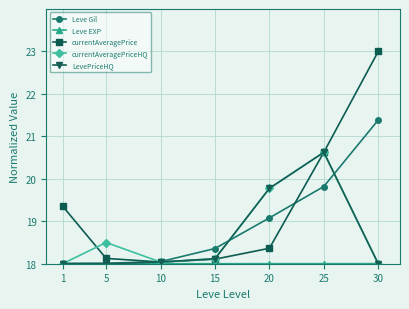

Between 5 and 10, which series saw the biggest shift?

currentAveragePriceHQ